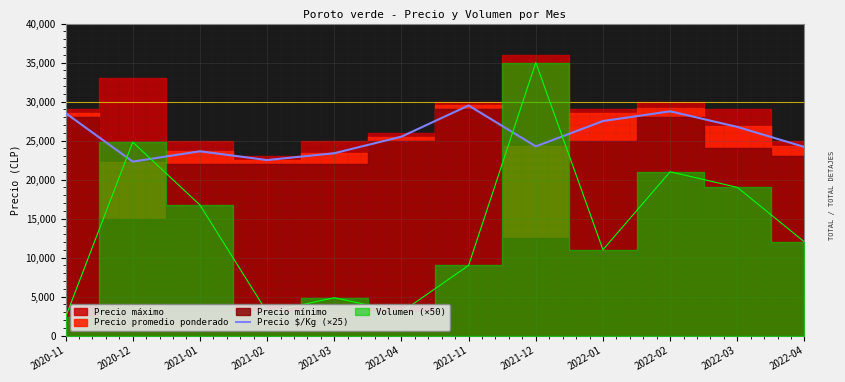

What is the minimum value for Precio $/Kg (×25)?

22300